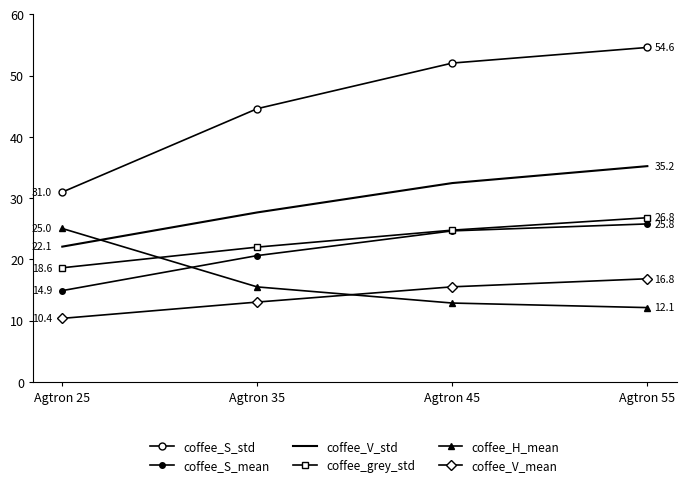

True or false: coffee_grey_std and coffee_S_std cross at least once.

False